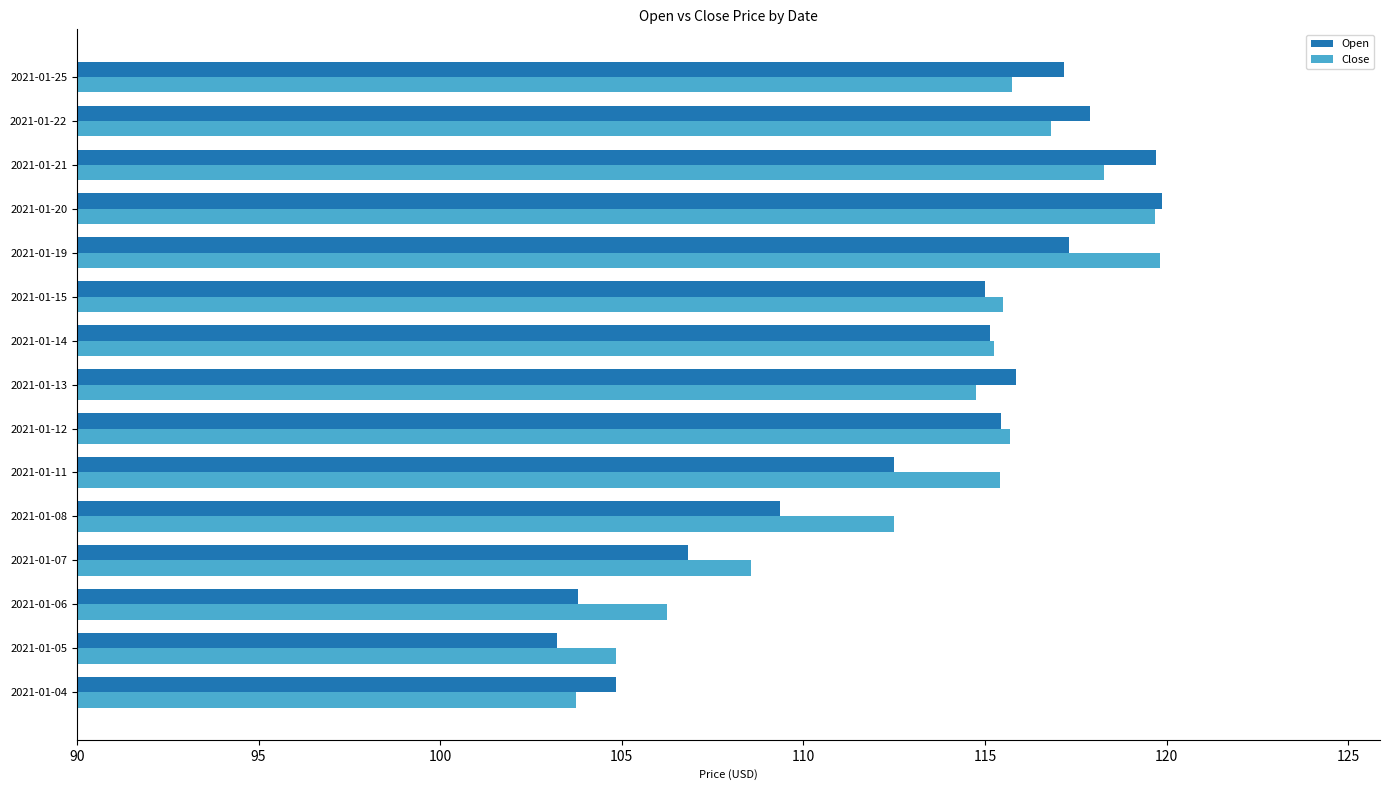

At which label does Close reach its minimum?

2021-01-04